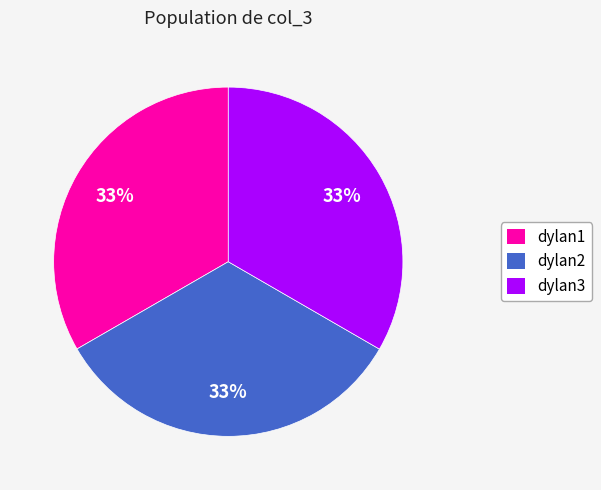

To the nearest percent, what is the combined percentage of dylan2 and dylan3?

67%